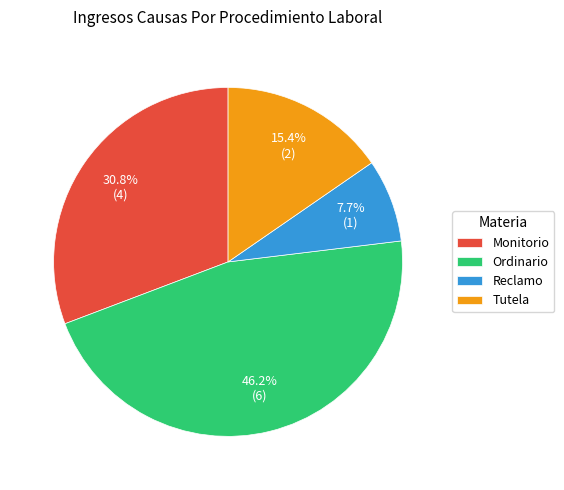

What is the largest slice in the pie chart?

Ordinario